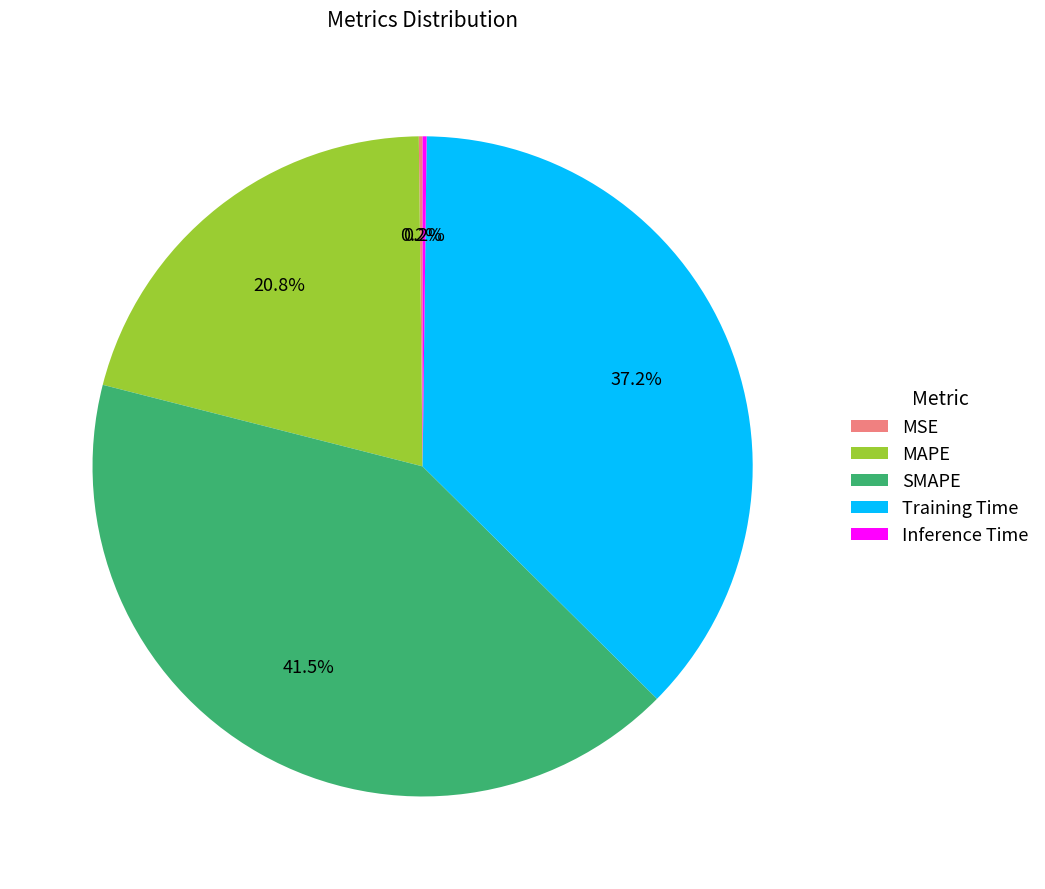

Does SMAPE account for over 50% of the chart?

No